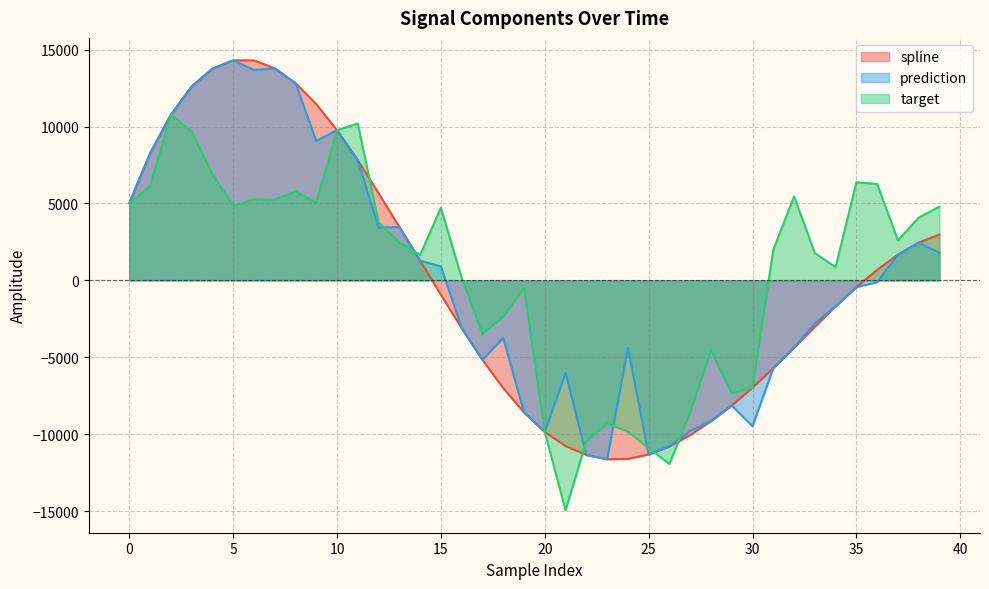

What are all the series names shown in the legend?

spline, prediction, target